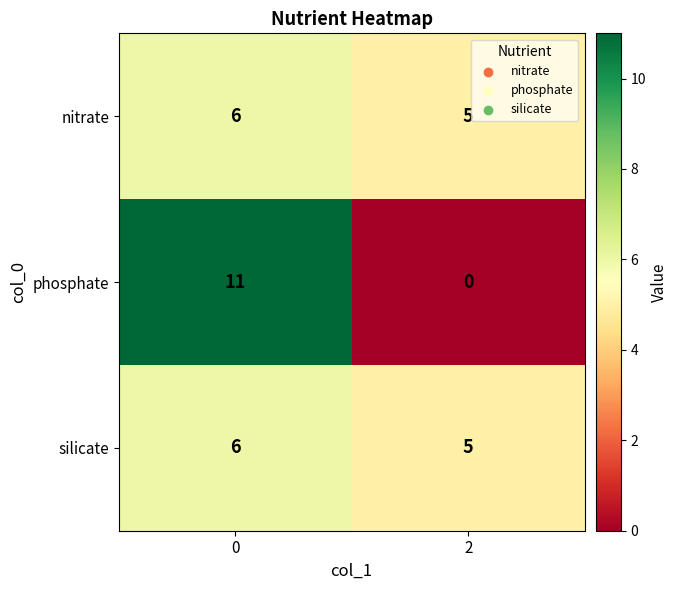

What is the total value across all series at 0?

23